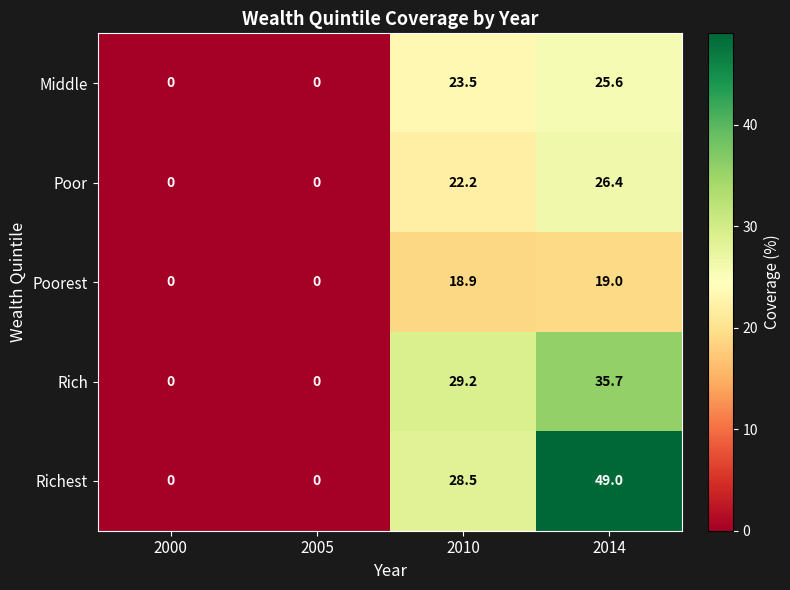

What is the maximum value shown in the chart?

49.0